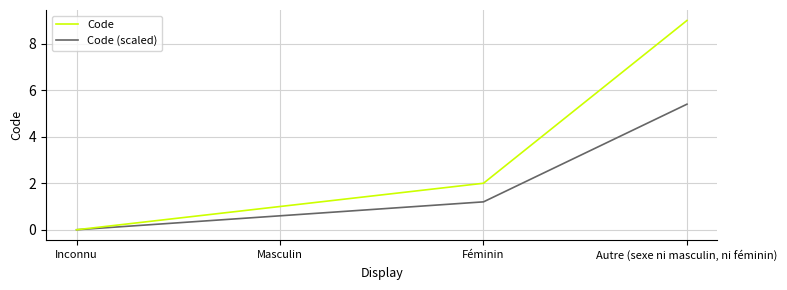

Is it true that Code (scaled) equals 1.2 at Féminin?

True